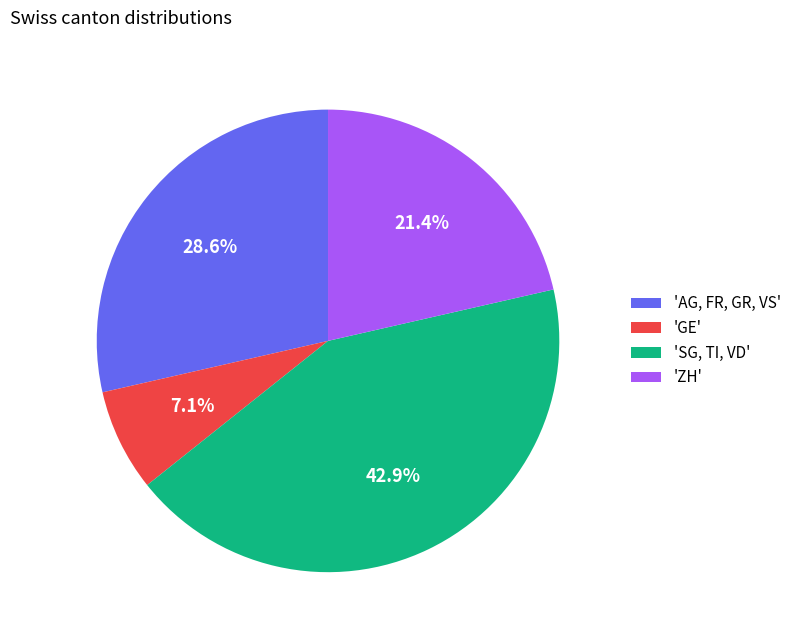

Does any single category account for the majority?

No